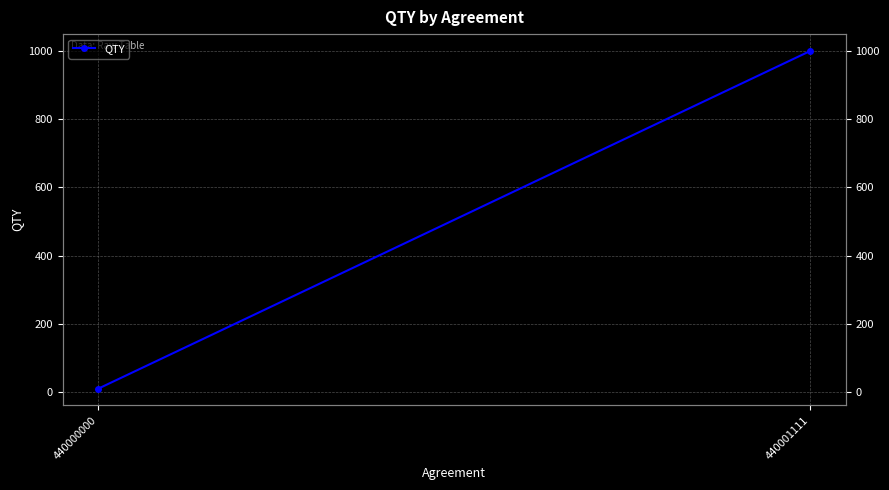

List the labels in order of value, smallest first.

440000000, 440001111